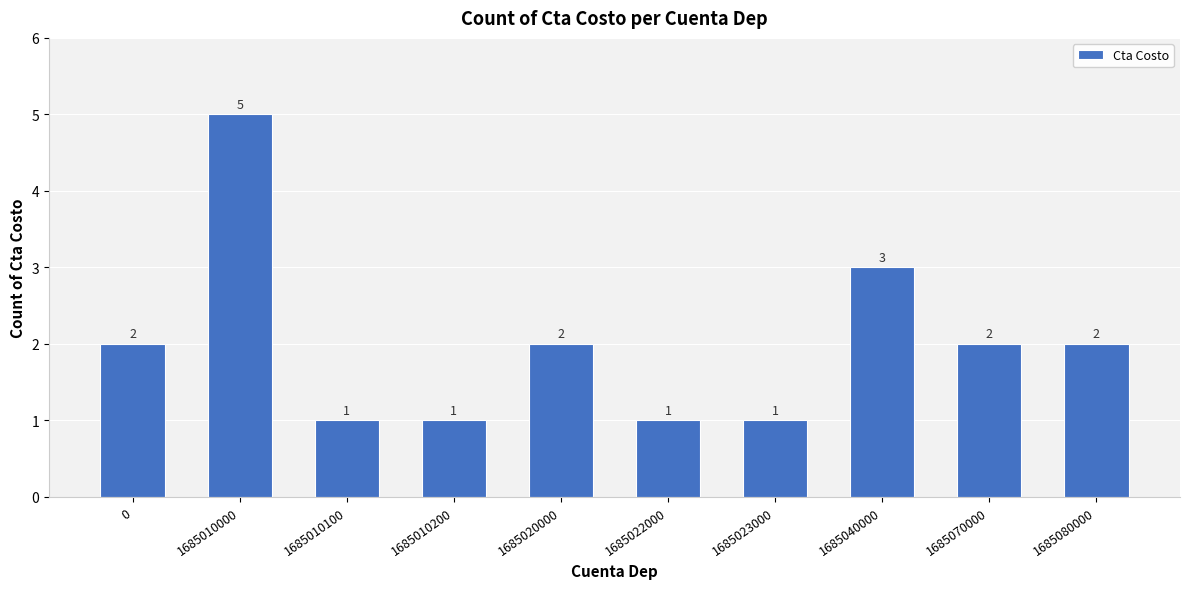

Count the values in the range 1 to 2.

8